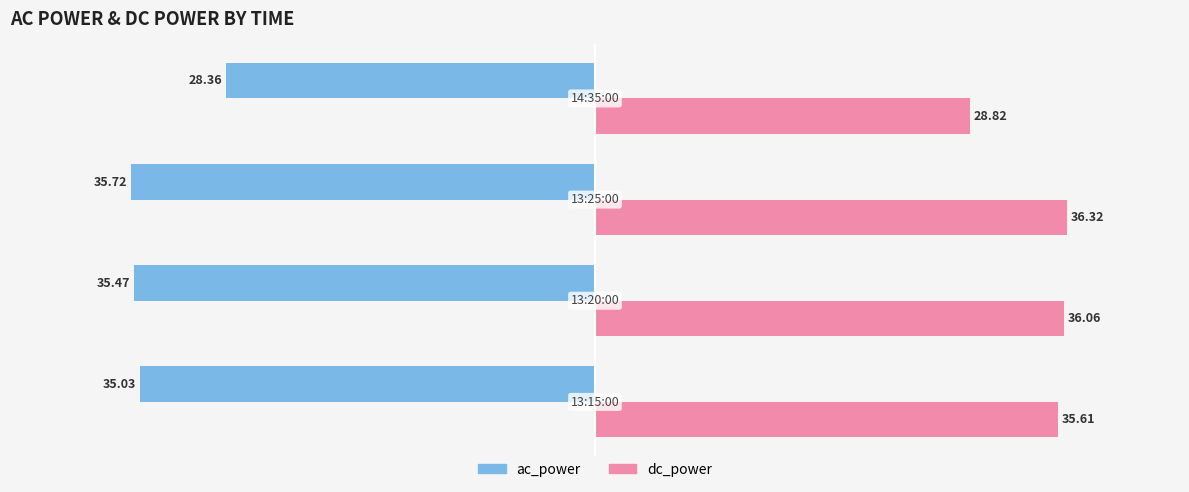

Rank the series by their maximum value, from highest to lowest.

dc_power, ac_power